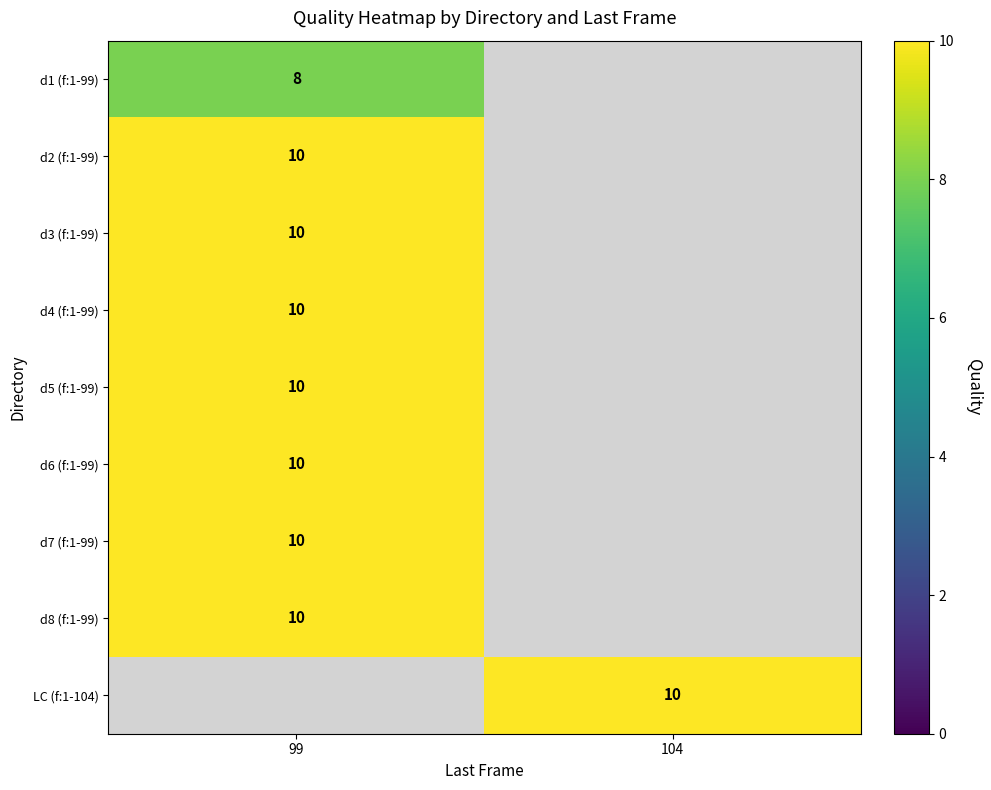

The value of d6 (f:1-99) at 99 is 10. True or false?

True